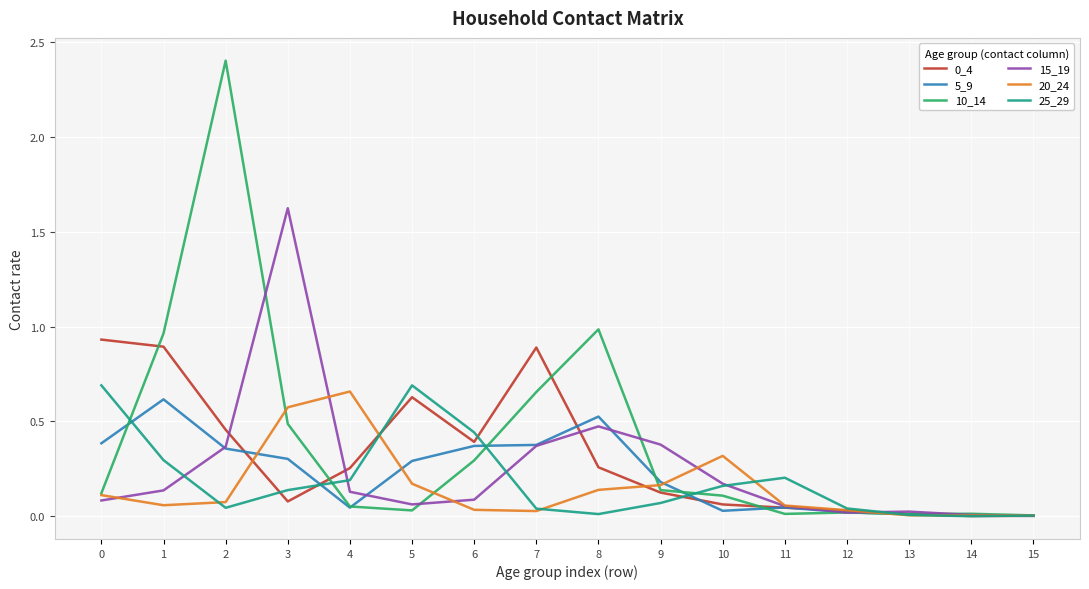

What is the total value across all series at 0?

2.3